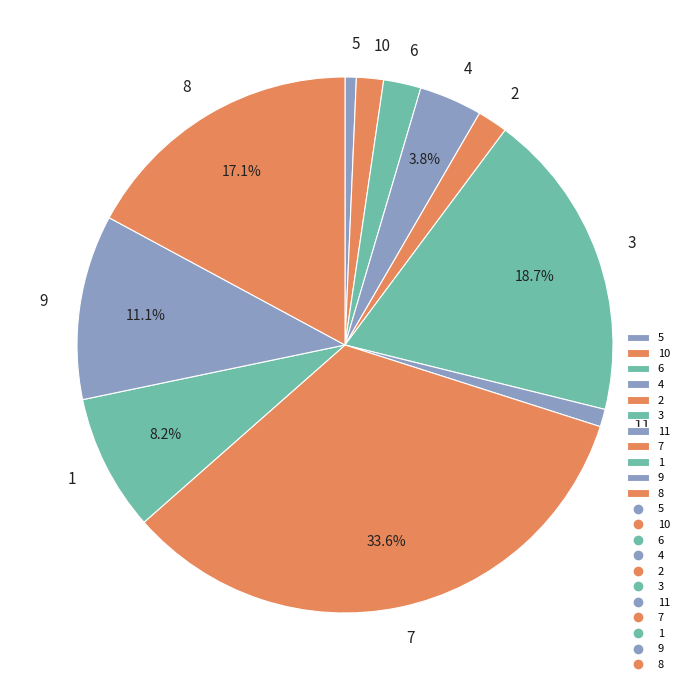

To the nearest percent, what is the difference between the largest and smallest slice percentages?

33%